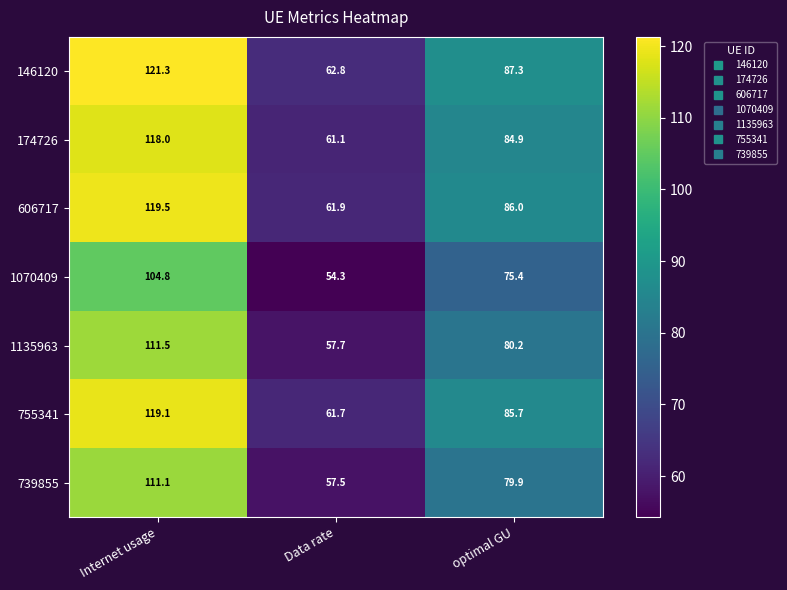

Reading left to right, extract all data points from this chart.

146120: Internet usage=121.3	Data rate=62.8	optimal GU=87.3
174726: Internet usage=118.0	Data rate=61.1	optimal GU=84.9
606717: Internet usage=119.5	Data rate=61.9	optimal GU=86.0
1070409: Internet usage=104.8	Data rate=54.3	optimal GU=75.4
1135963: Internet usage=111.5	Data rate=57.7	optimal GU=80.2
755341: Internet usage=119.1	Data rate=61.7	optimal GU=85.7
739855: Internet usage=111.1	Data rate=57.5	optimal GU=79.9